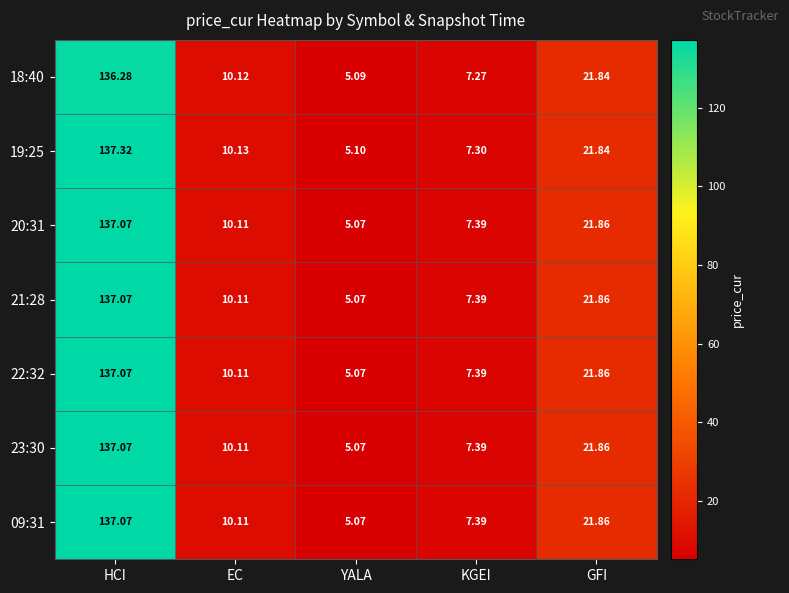

At how many categories does at least one series exceed 48?

1